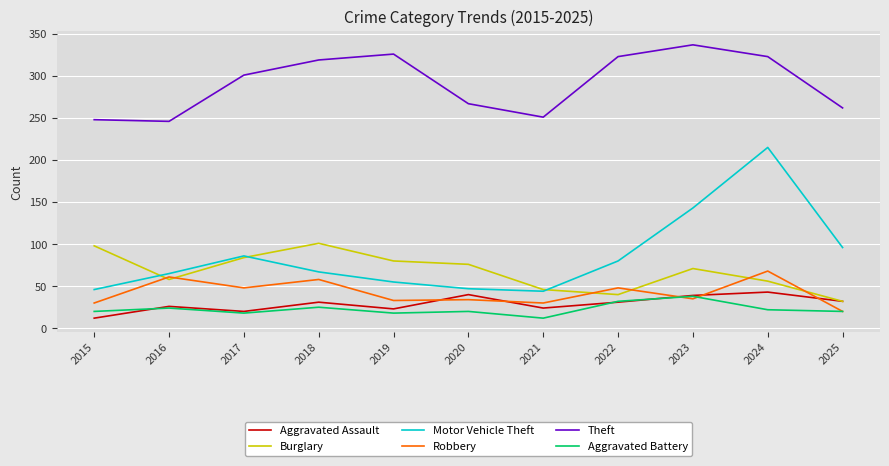

Read the Motor Vehicle Theft value at 2017.

86